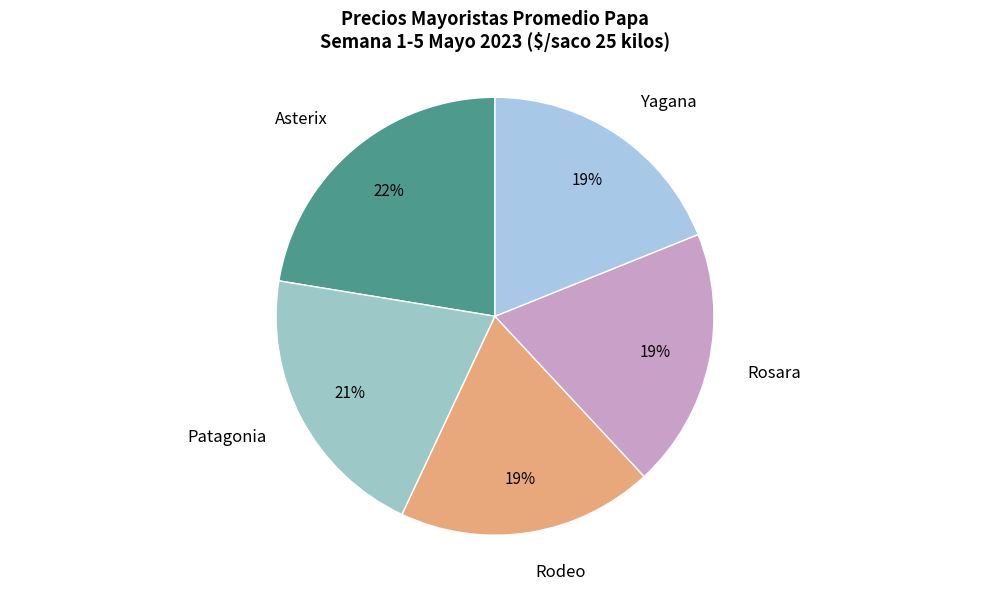

Between Asterix and Patagonia, which is larger?

Asterix